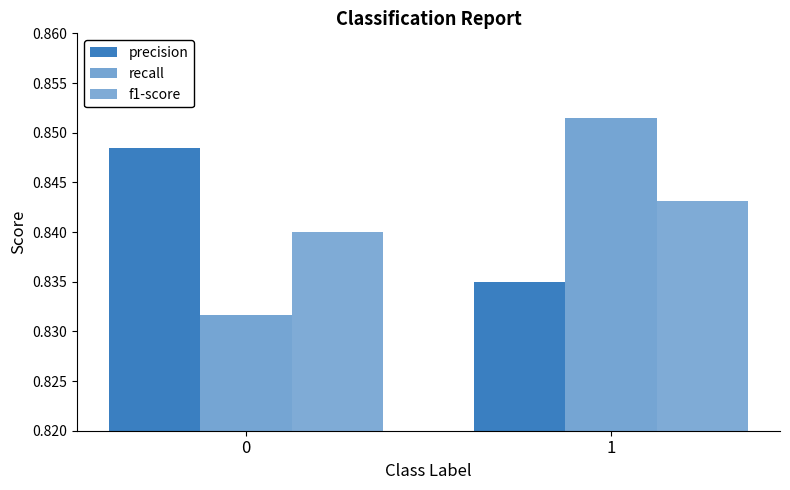

Is the value of f1-score at 0 greater than the value of precision at 1?

Yes